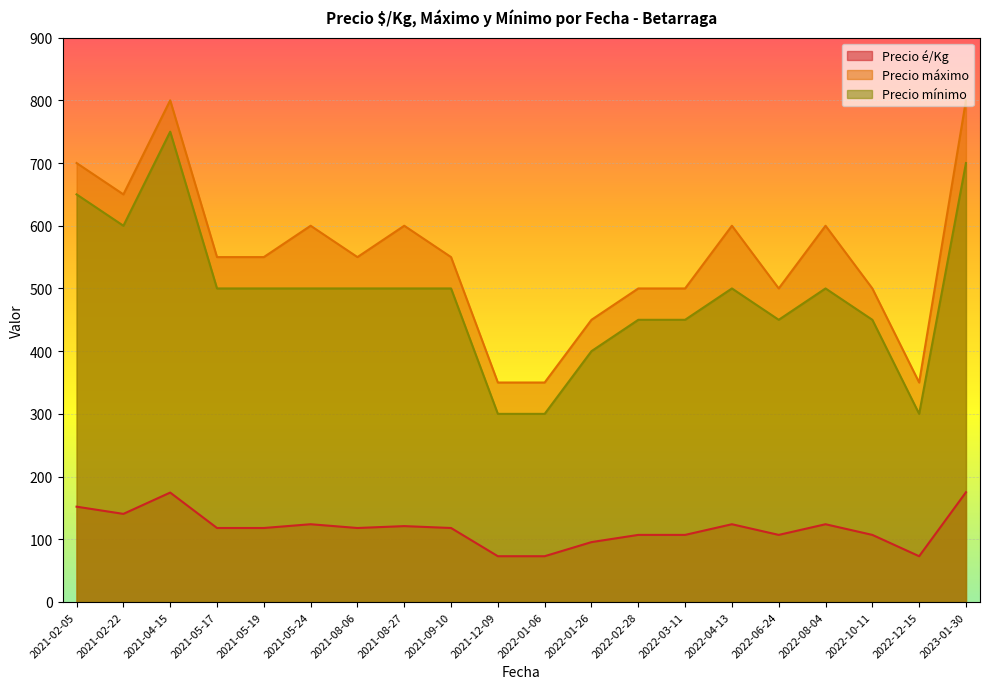

Which series has the largest range (max minus min)?

Precio máximo